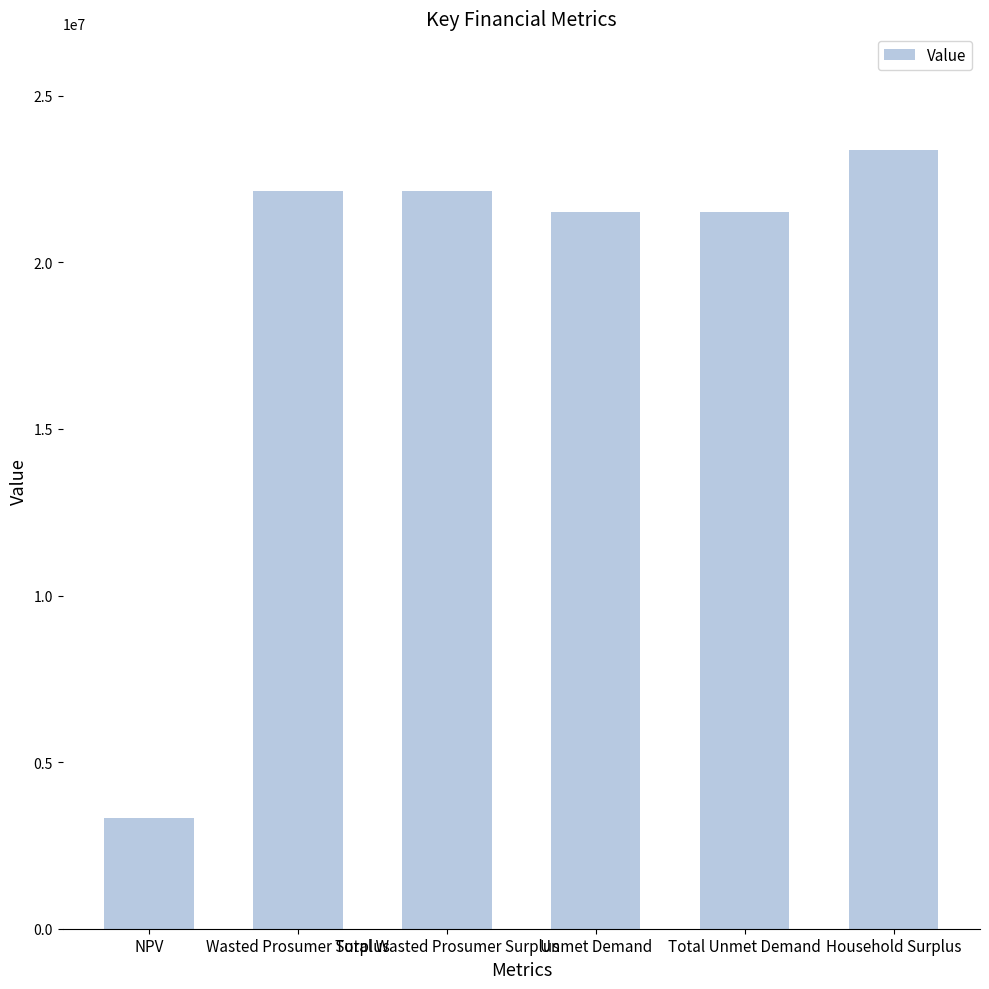

How many bars are there in total?

6